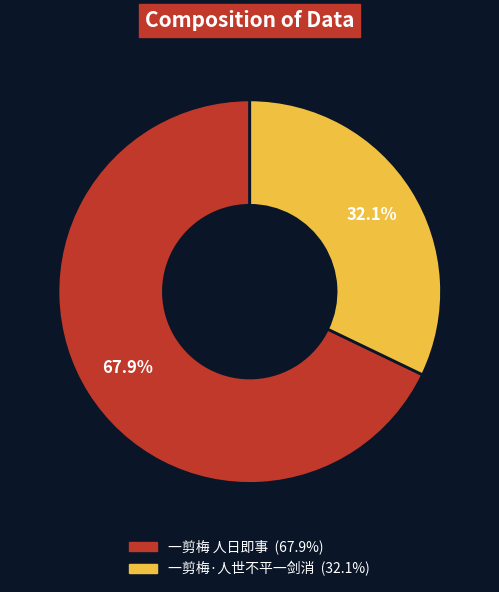

What is the largest slice in the pie chart?

一剪梅 人日即事